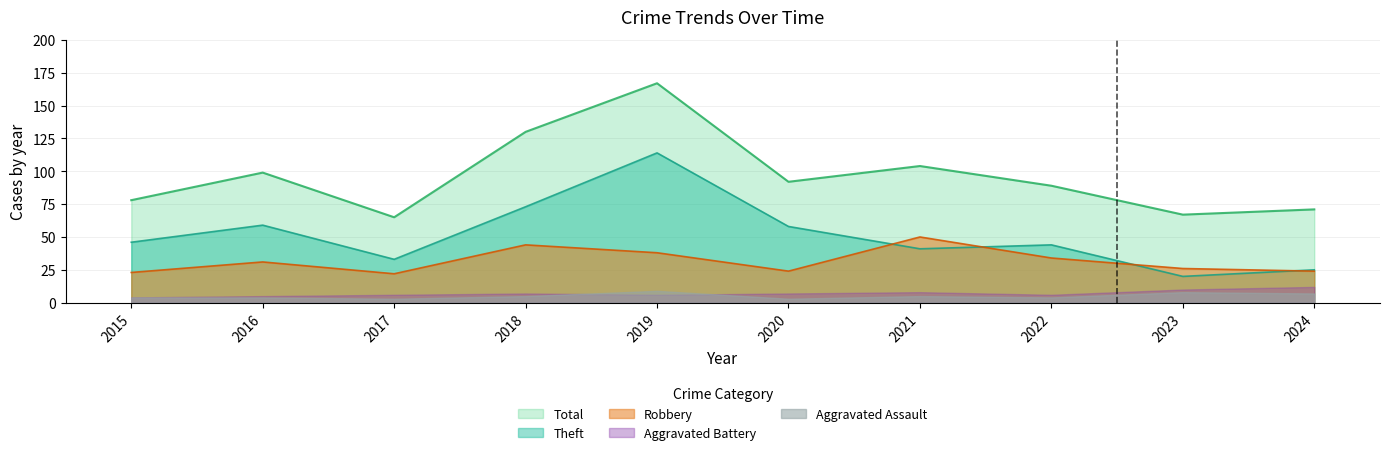

What is the maximum value for Robbery?

50